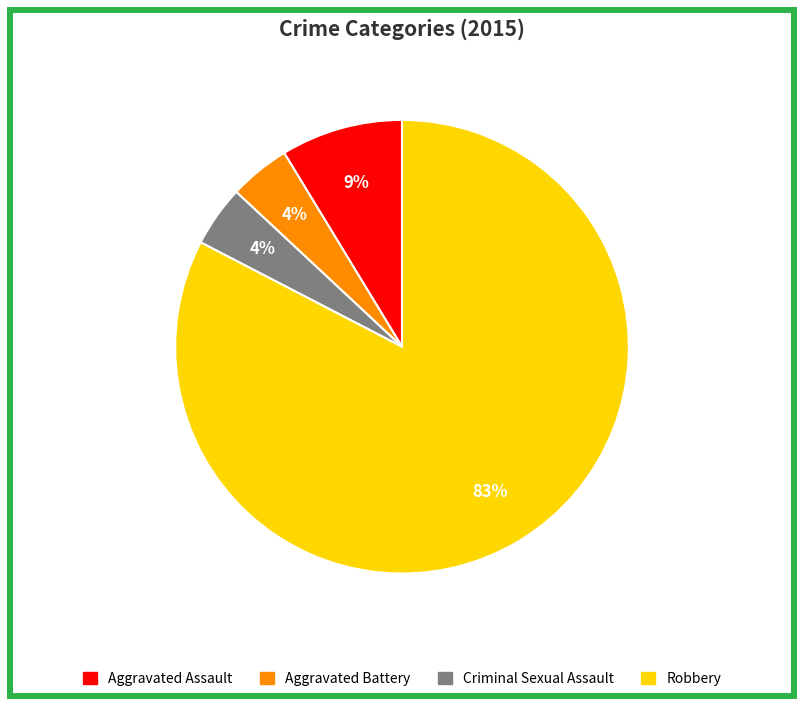

The Criminal Sexual Assault slice represents 4% of the pie. True or false?

True